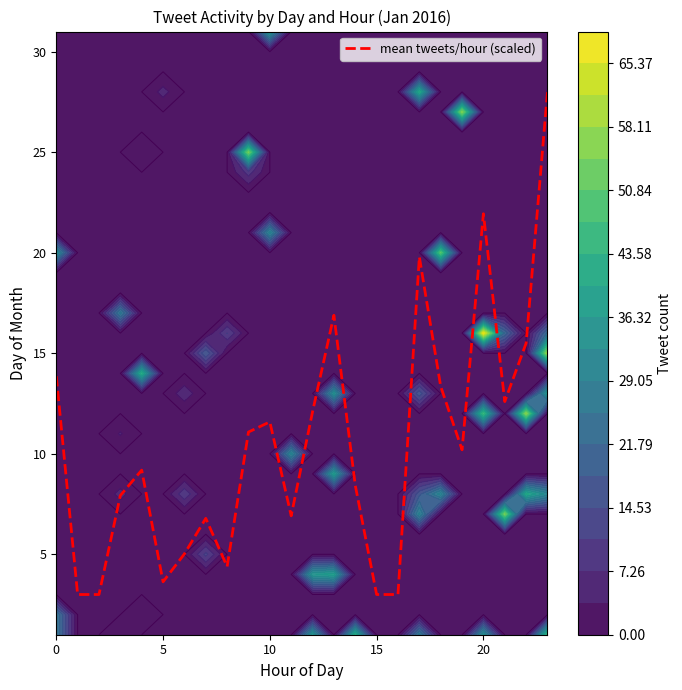

Reading left to right, extract all data points from this chart.

13.9	3.0	3.0	7.9	9.2	3.6	5.0	6.8	4.4	11.1	11.6	6.9	12.1	16.9	8.4	3.0	3.0	19.8	13.4	10.2	21.9	12.6	15.5	28.0